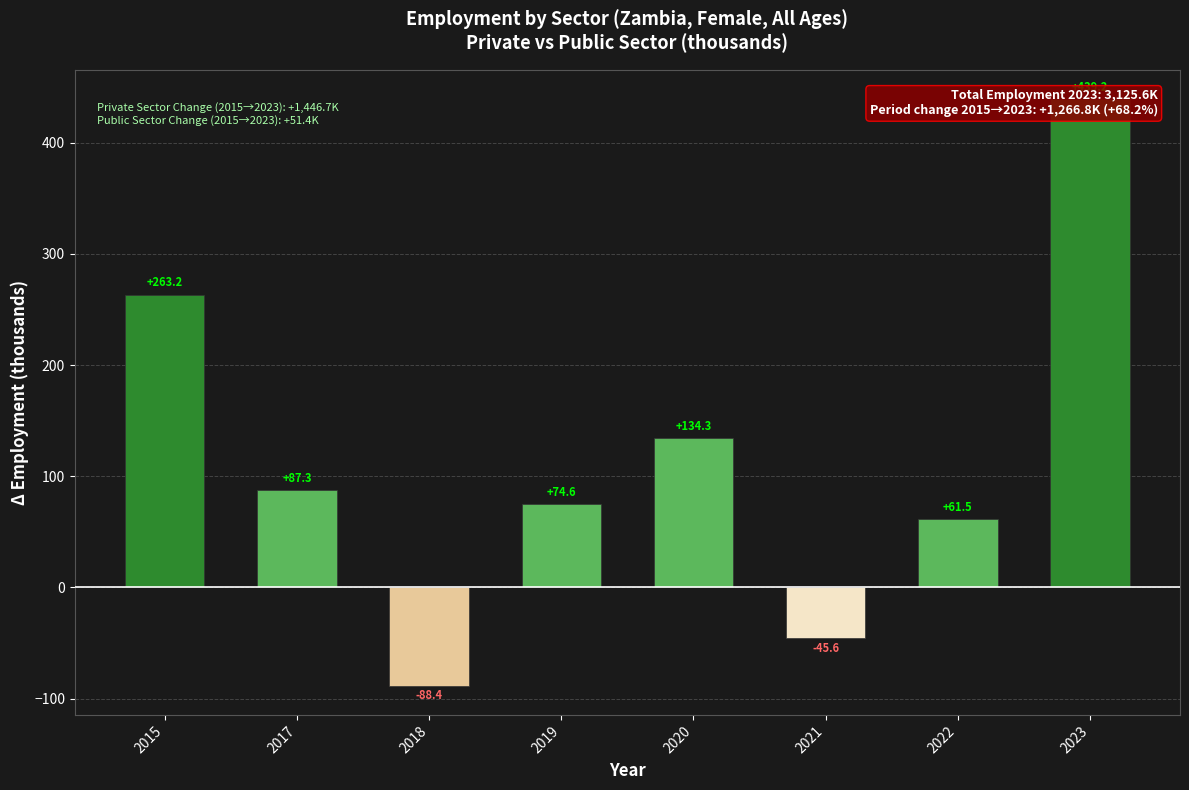

How many values exceed 87?

4